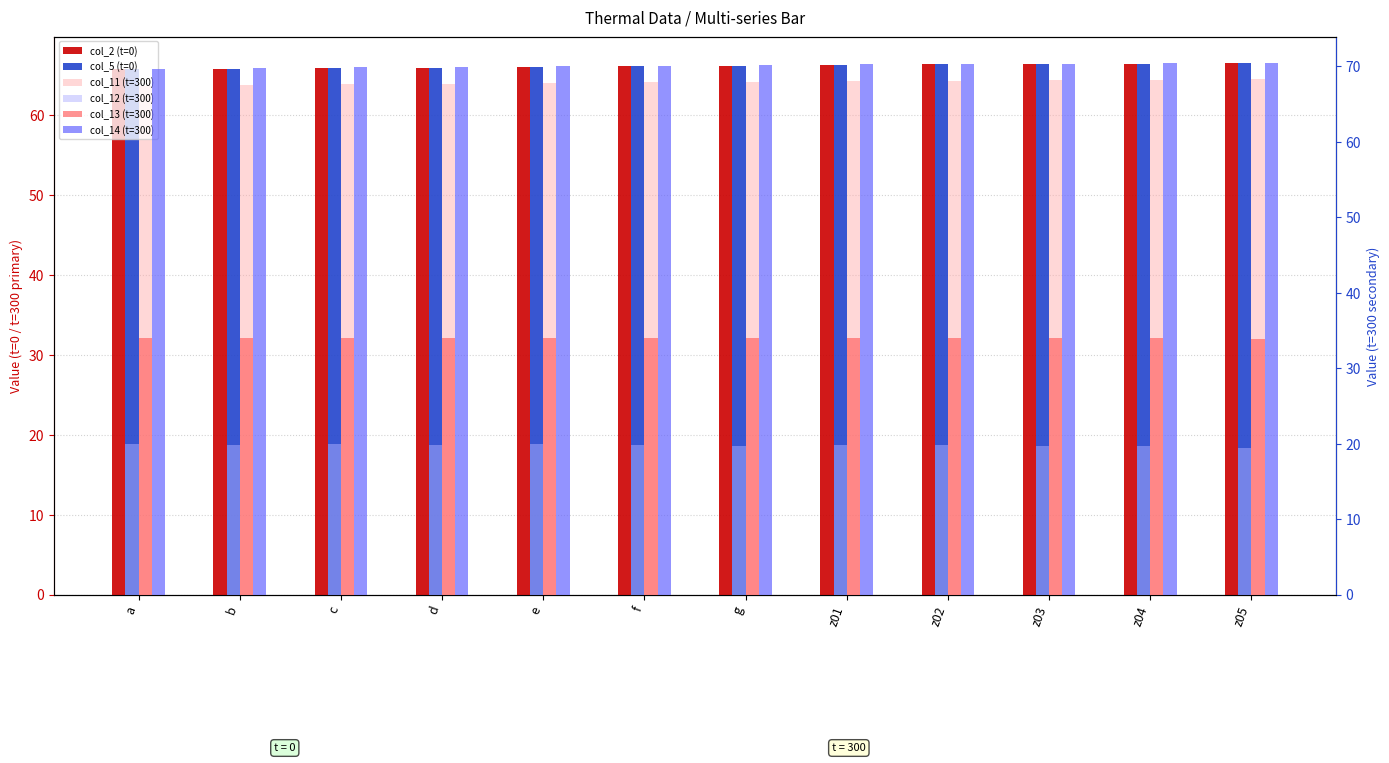

How many values in the col_5 (t=0) series are below 66?

4